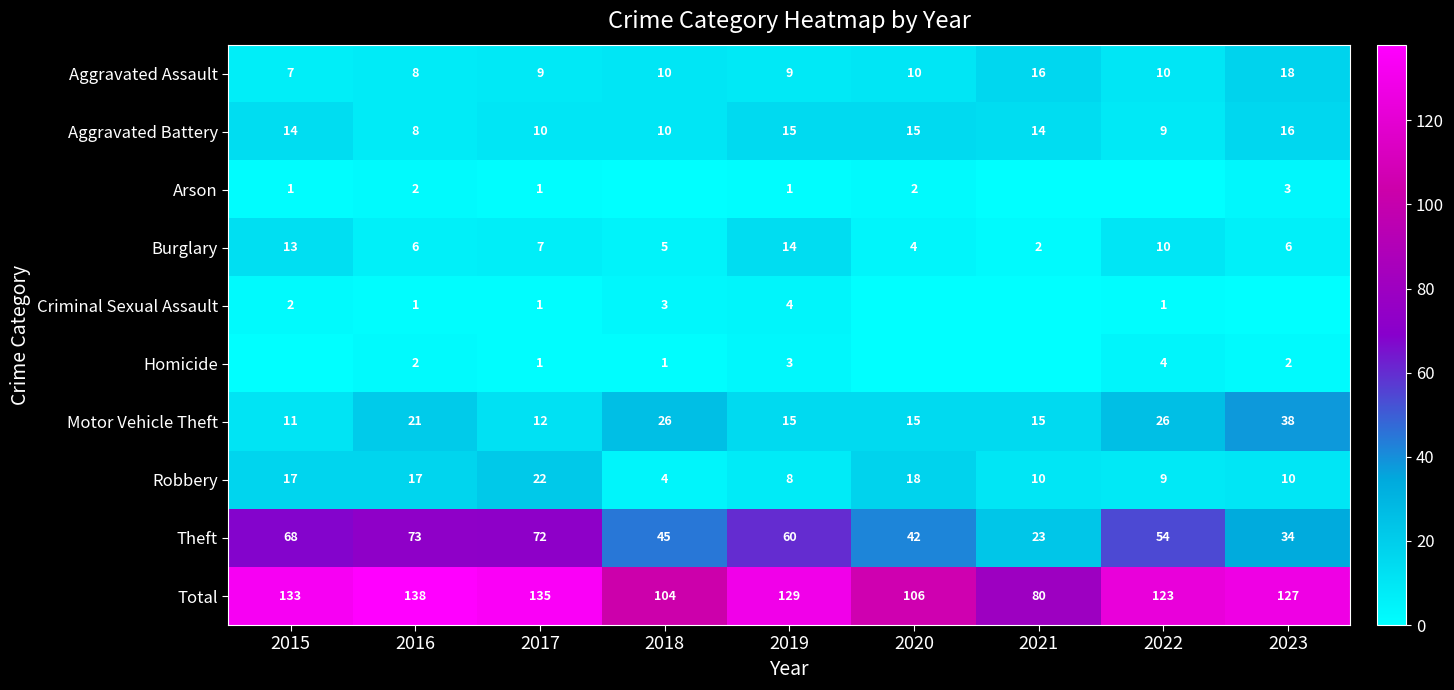

At which category does the chart reach its minimum across all series?

2018